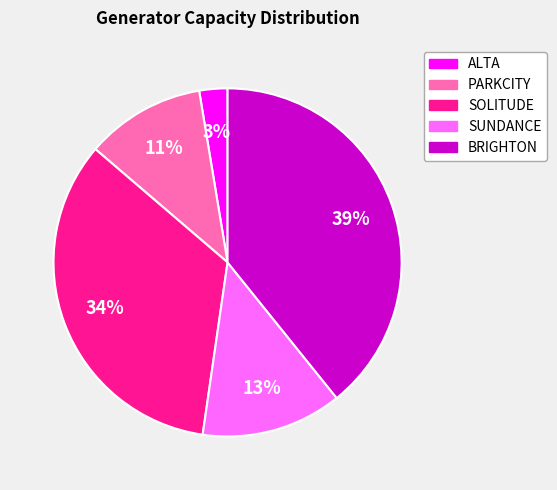

To the nearest percent, what is the combined percentage of BRIGHTON and SOLITUDE?

73%